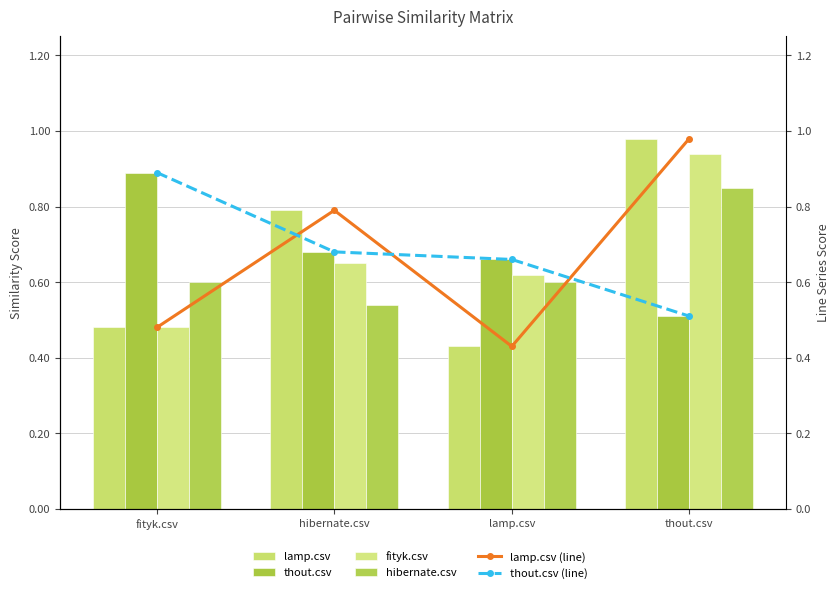

List the labels in order of lamp.csv value, smallest first.

lamp.csv, fityk.csv, hibernate.csv, thout.csv